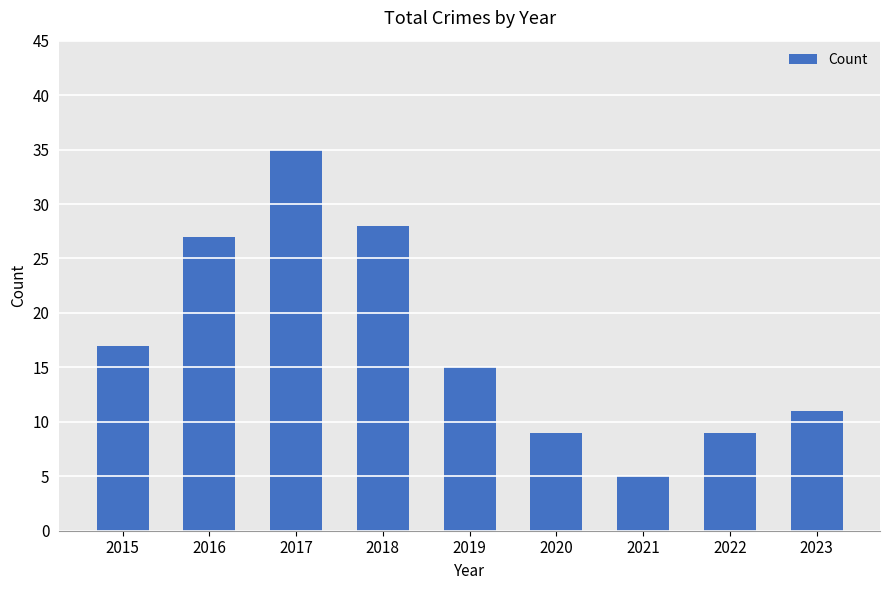

Reading left to right, list all the values displayed in this chart.

17	27	35	28	15	9	5	9	11